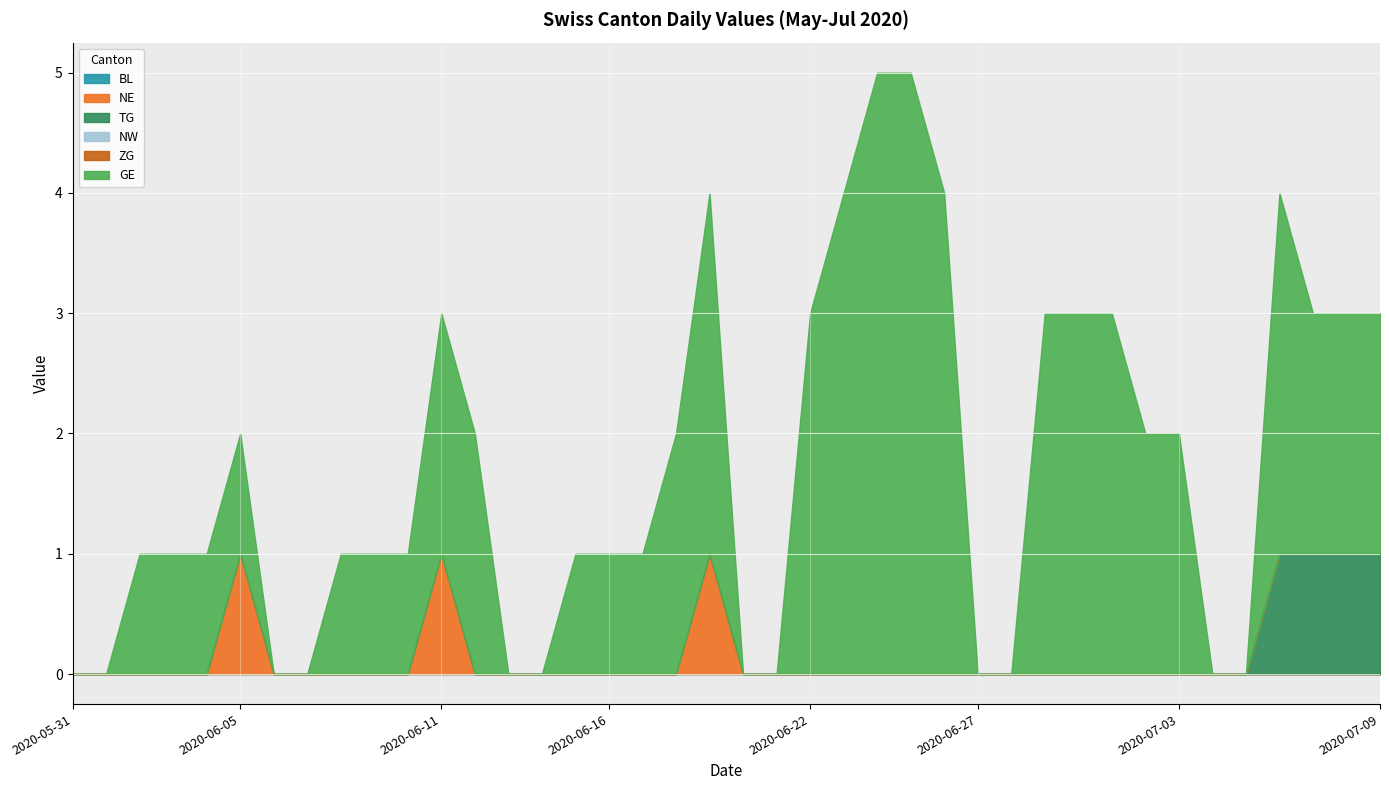

True or false: TG and NW intersect in this chart.

False